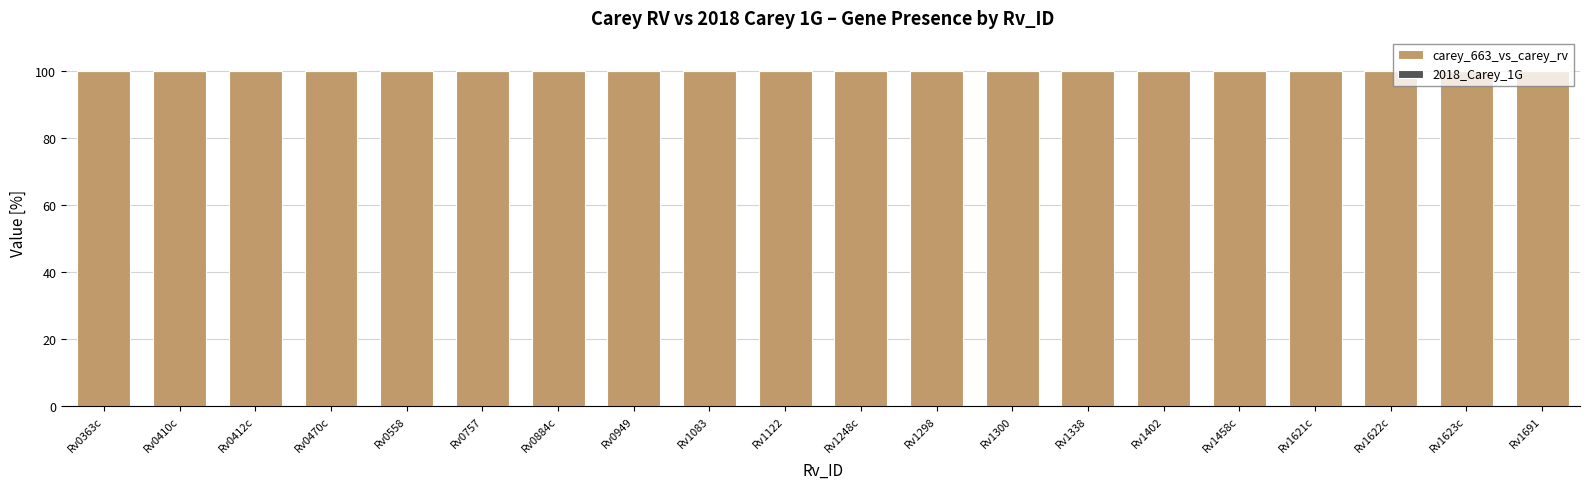

List the series in order of their peak value, lowest first.

2018_Carey_1G, carey_663_vs_carey_rv